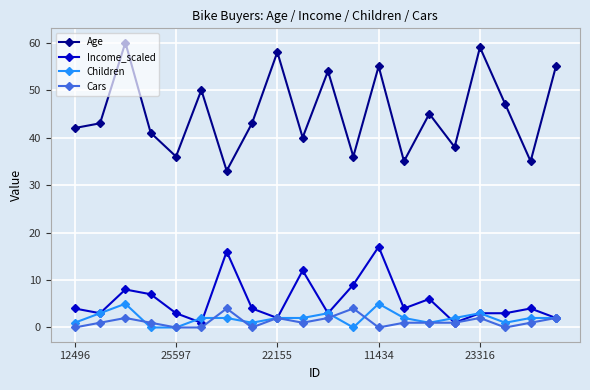

Which series has the widest spread of values?

Age